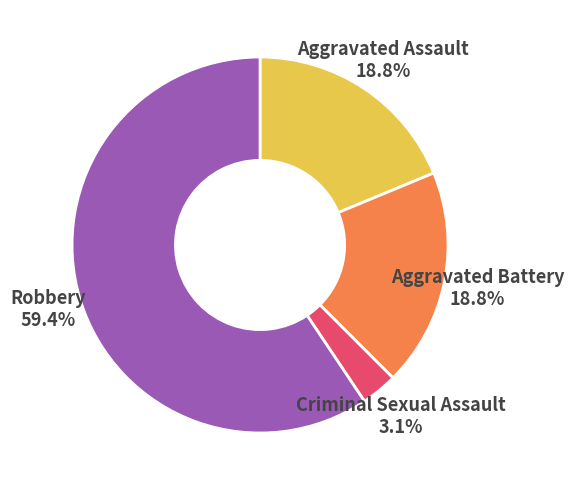

What is the smallest slice in the pie chart?

Criminal Sexual Assault